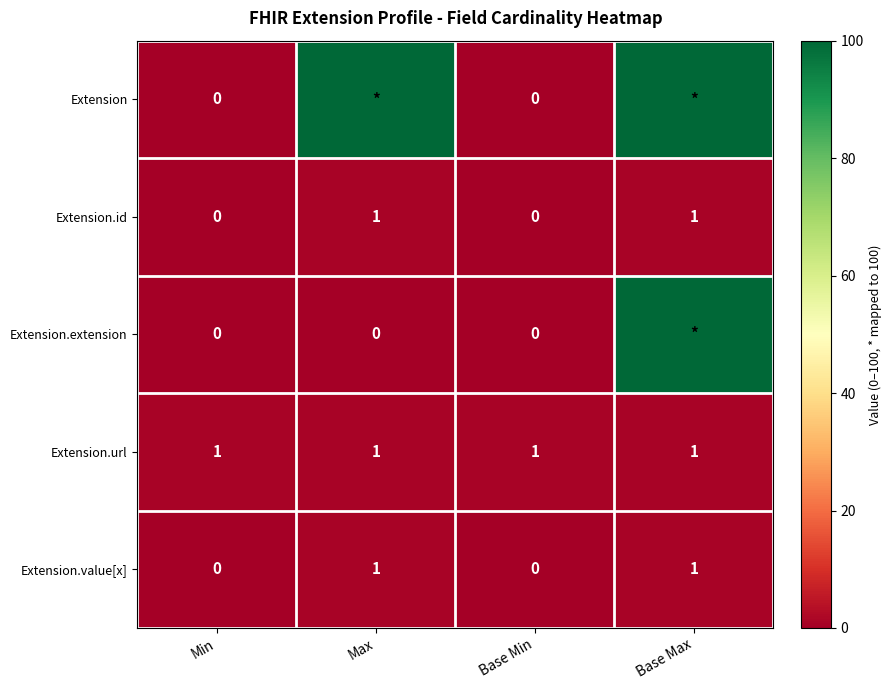

How many values in the Extension.value[x] series are below 1?

2